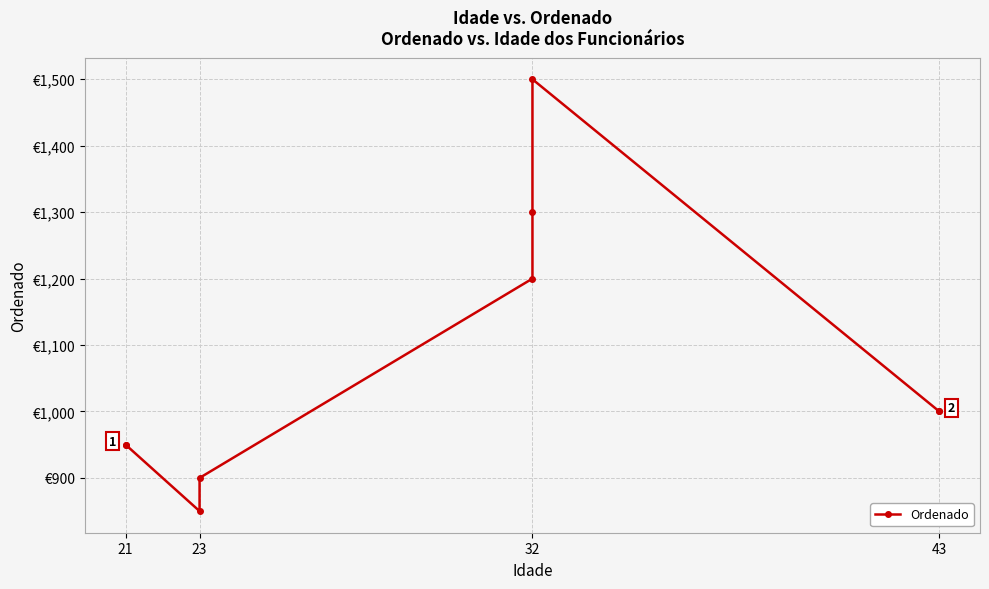

How many points are higher than both their immediate neighbors (excluding endpoints)?

1